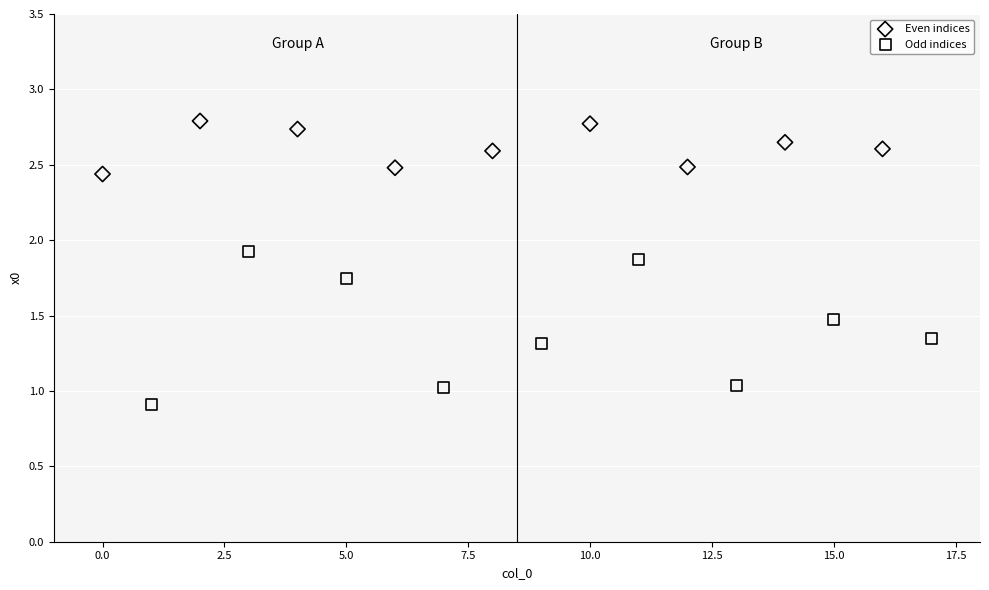

Which series has the largest Y range (max minus min)?

Odd indices